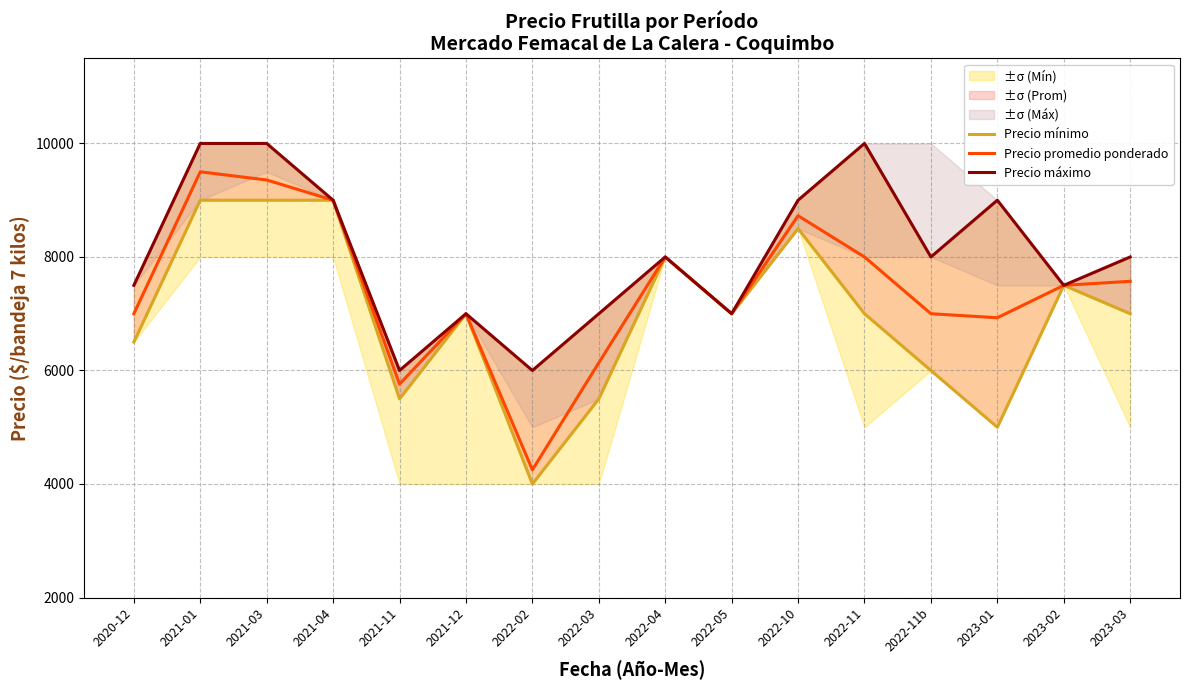

What position from the right is 2022-11?

5